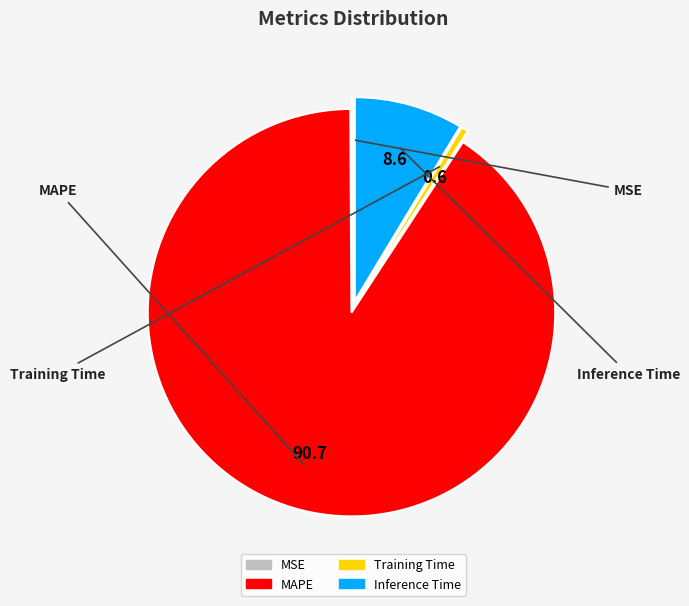

Is the sum of MAPE and Training Time greater than half?

Yes